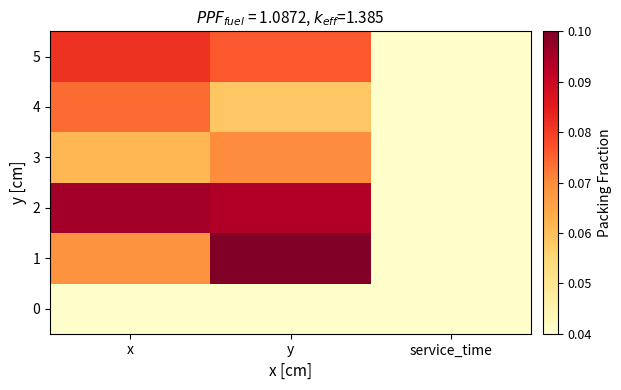

At how many categories does at least one series exceed 0?

3